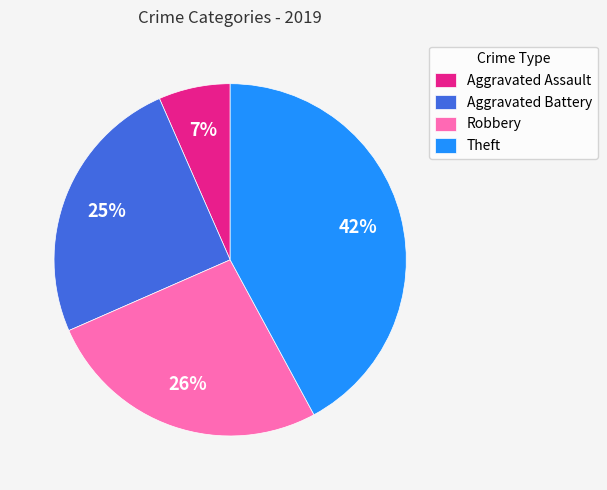

Which slice is the smallest?

Aggravated Assault